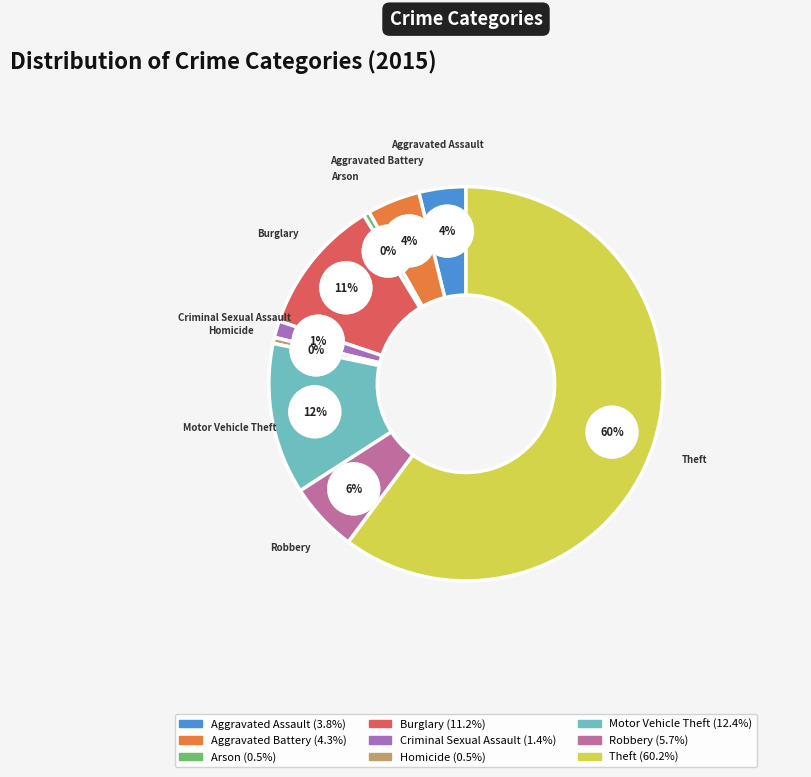

To the nearest percent, what is the average slice percentage?

11%